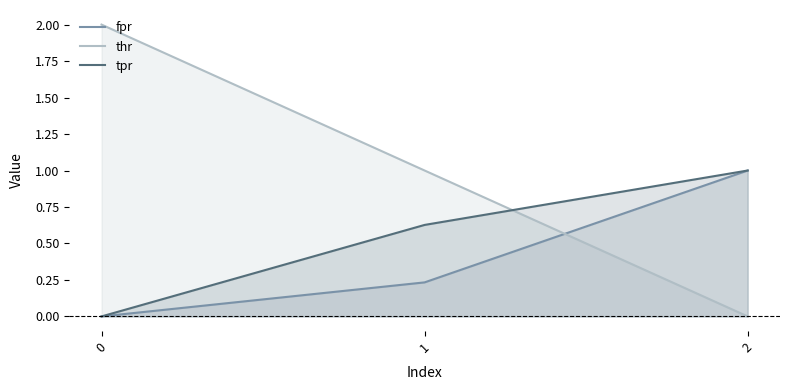

True or false: thr has a value of 1.3 at 2.

False